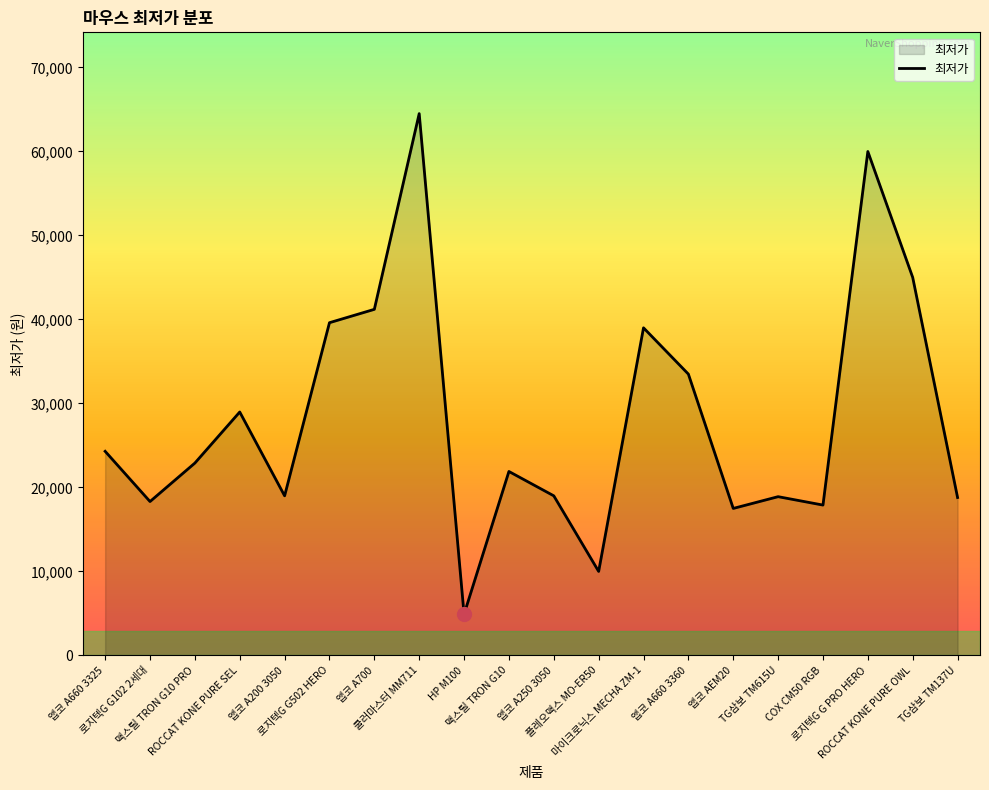

What is the difference between the second highest and second lowest values?

49990